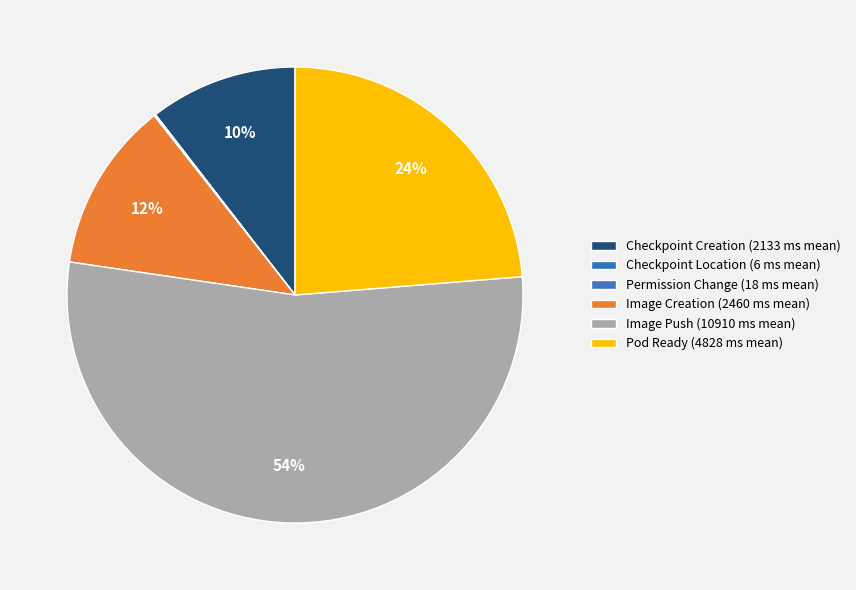

Which category has the smallest portion of the pie?

Checkpoint Location